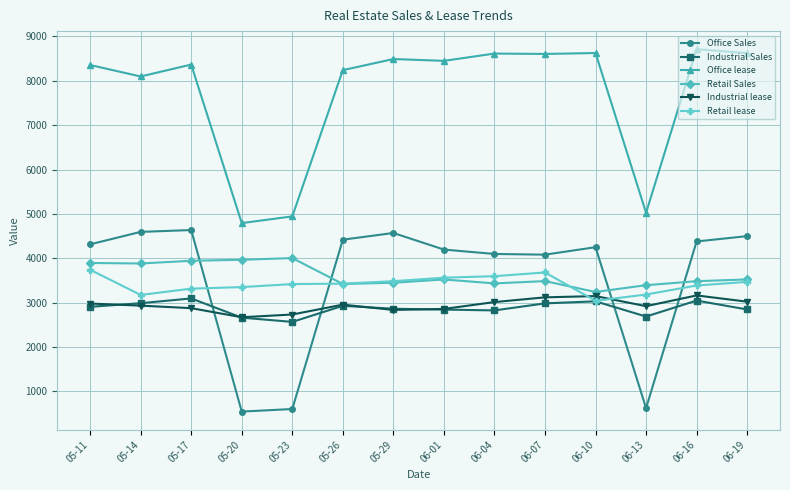

Which category has the lowest value in the Retail lease series?

06-10